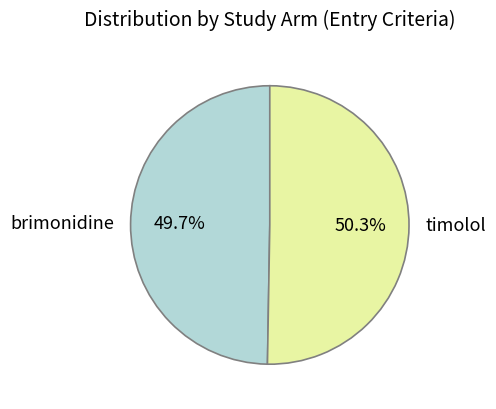

What is the largest slice in the pie chart?

timolol